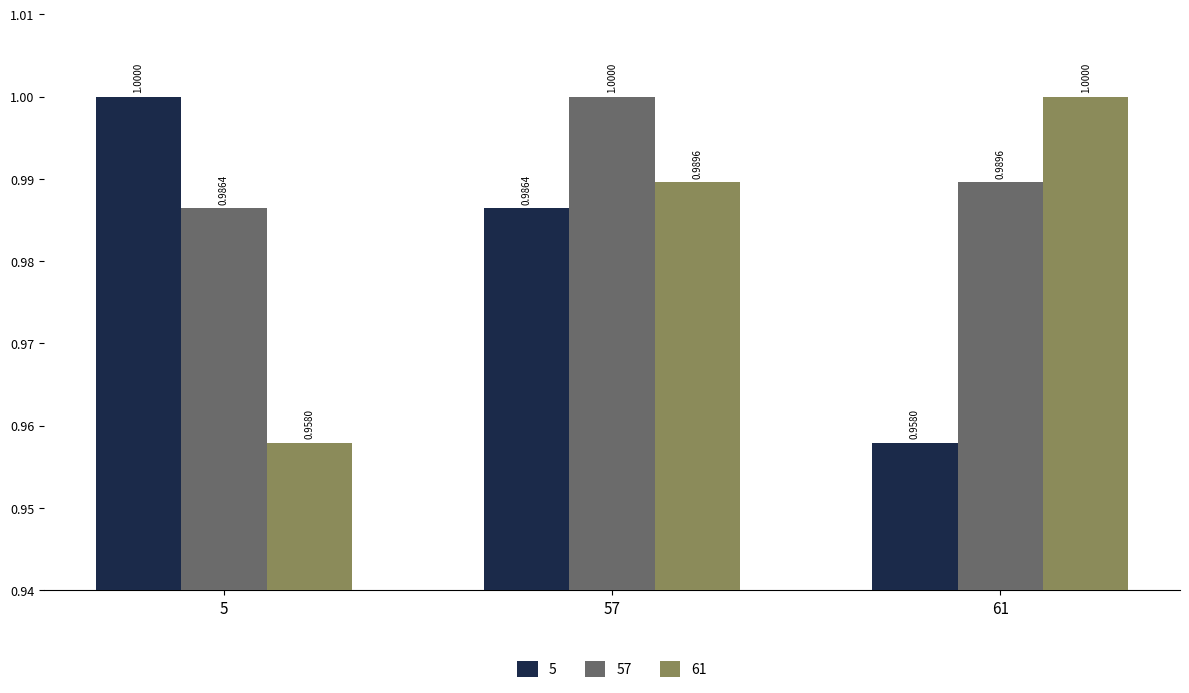

List the labels in order of 61 value, largest first.

61, 57, 5